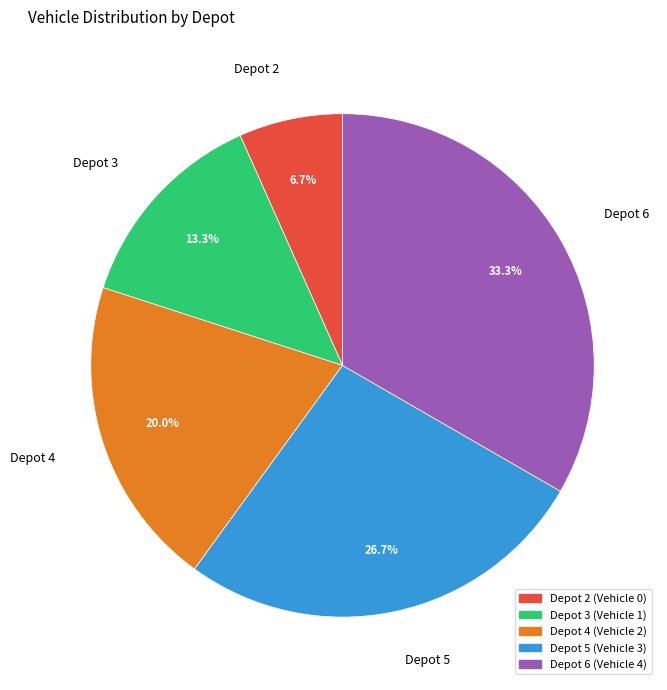

Is there any slice that represents more than half of the pie?

No